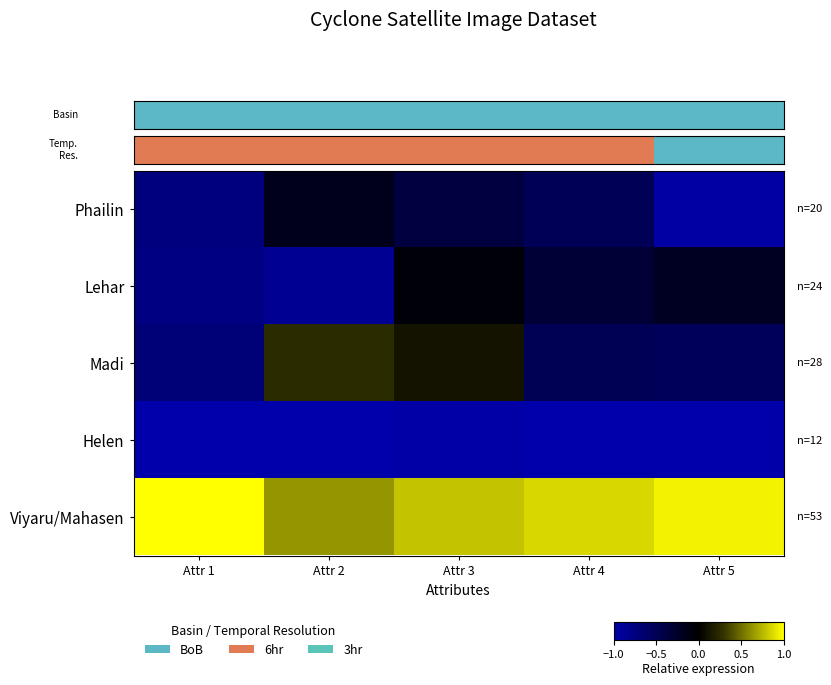

What is the difference between the Phailin values at Attr 5 and Attr 4?

0.4